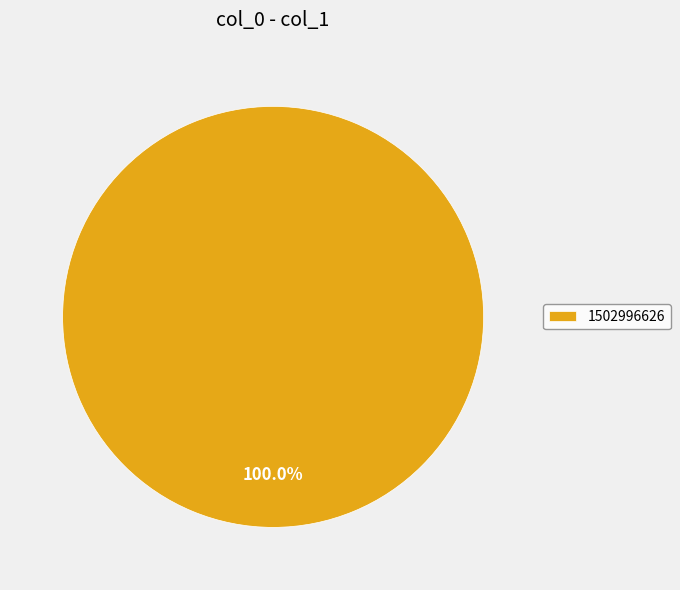

Does 1502996626 represent more than half of the total?

Yes